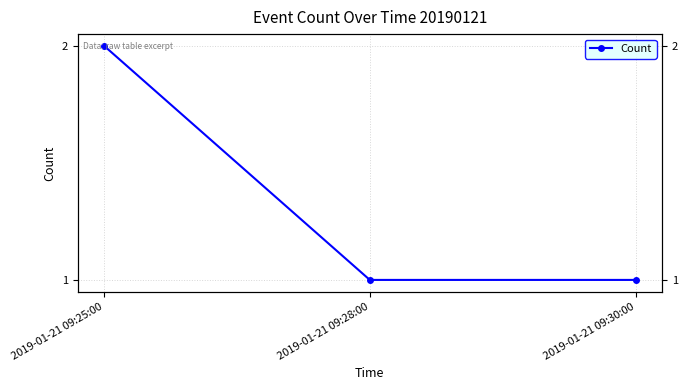

Reading left to right, list all the values displayed in this chart.

2019-01-21 09:25:00=2	2019-01-21 09:28:00=1	2019-01-21 09:30:00=1